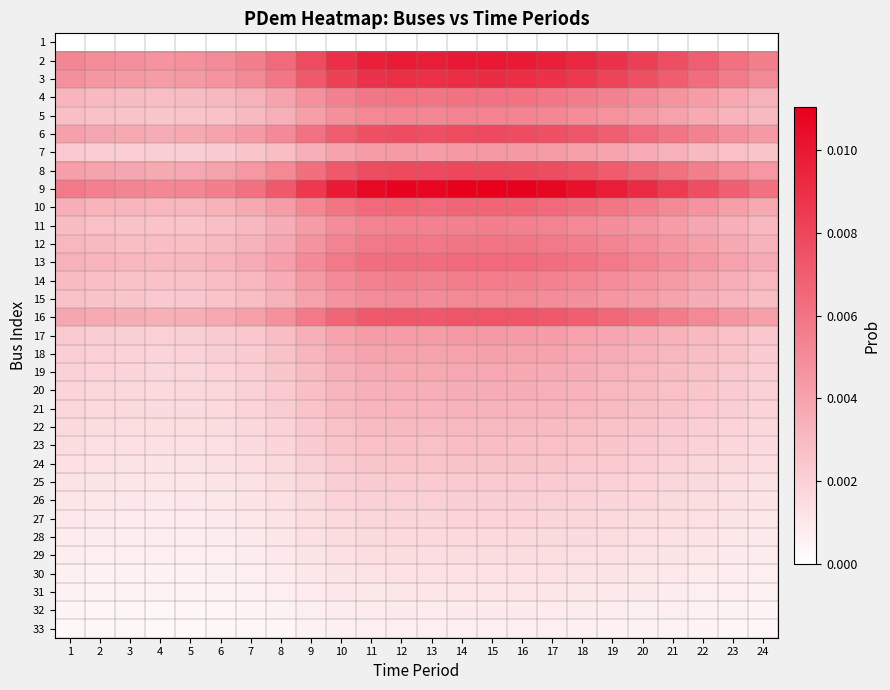

Rank the series at 1 from highest to lowest value.

9, 2, 3, 8, 6, 16, 10, 13, 4, 12, 14, 11, 5, 15, 7, 17, 18, 19, 20, 21, 22, 23, 24, 25, 26, 27, 28, 29, 30, 31, 32, 33, 1